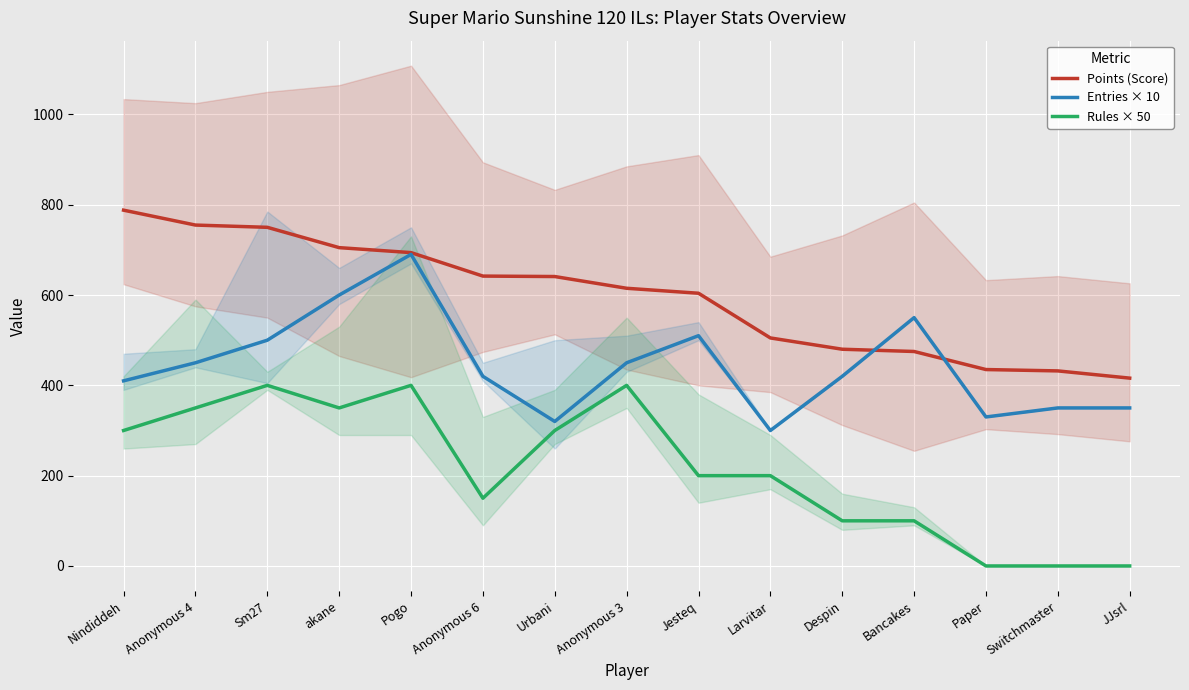

What value does the Entries × 10 series have at Nindiddeh?

410